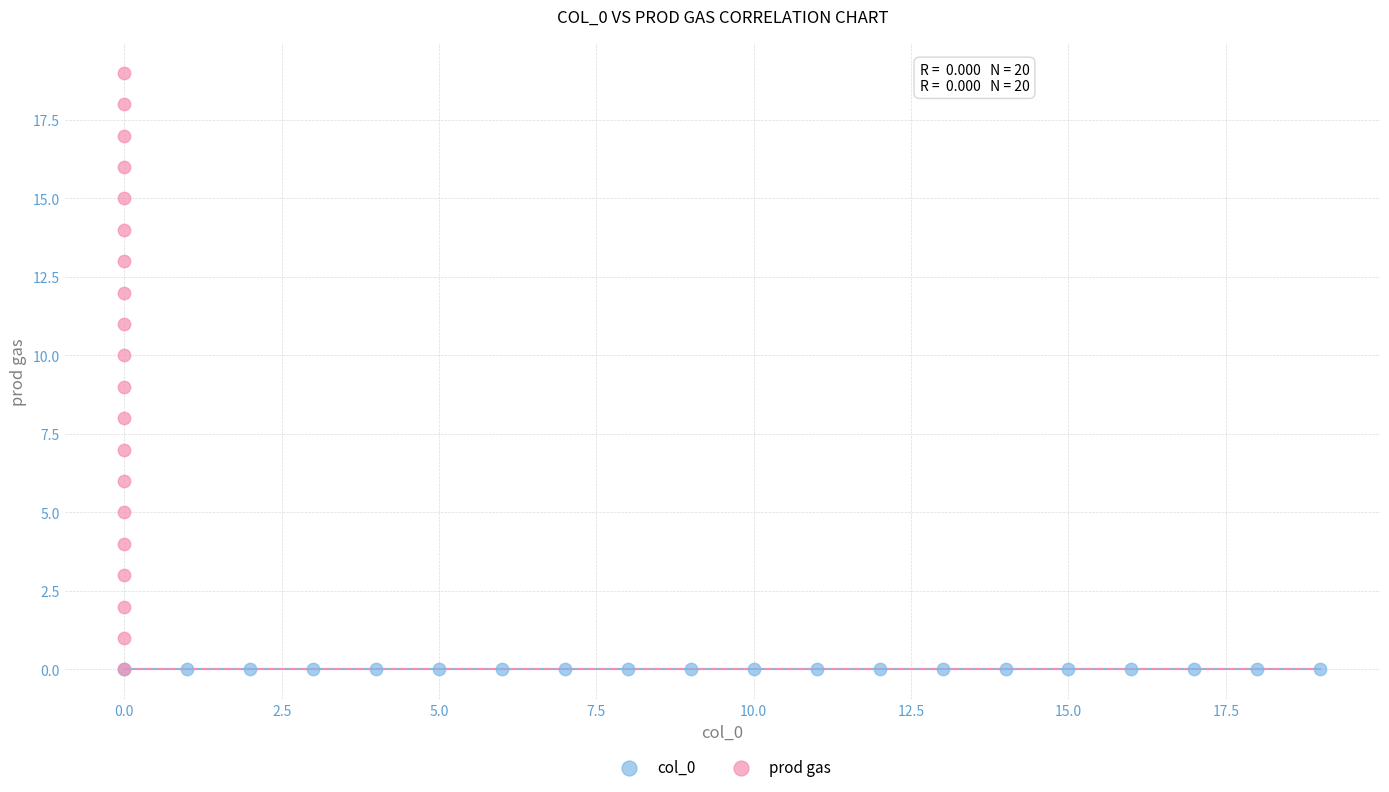

Which series reaches the maximum Y coordinate?

prod gas